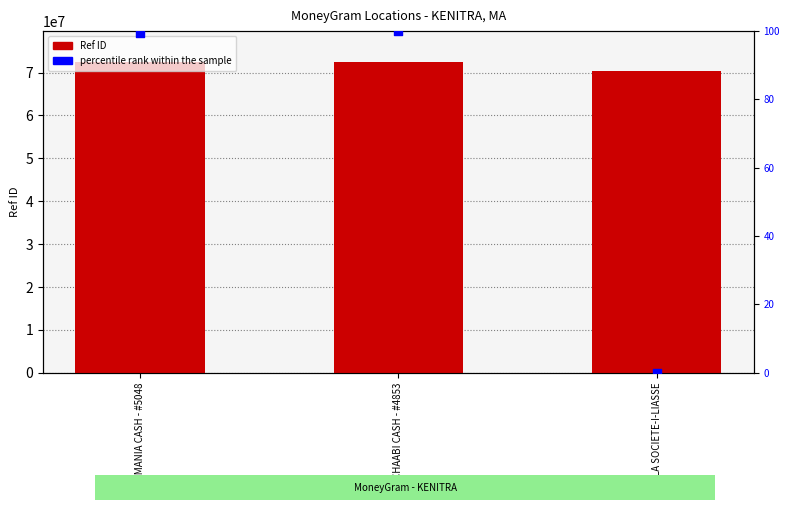

At which category is the sum across all series the highest?

CHAABI CASH - #4853